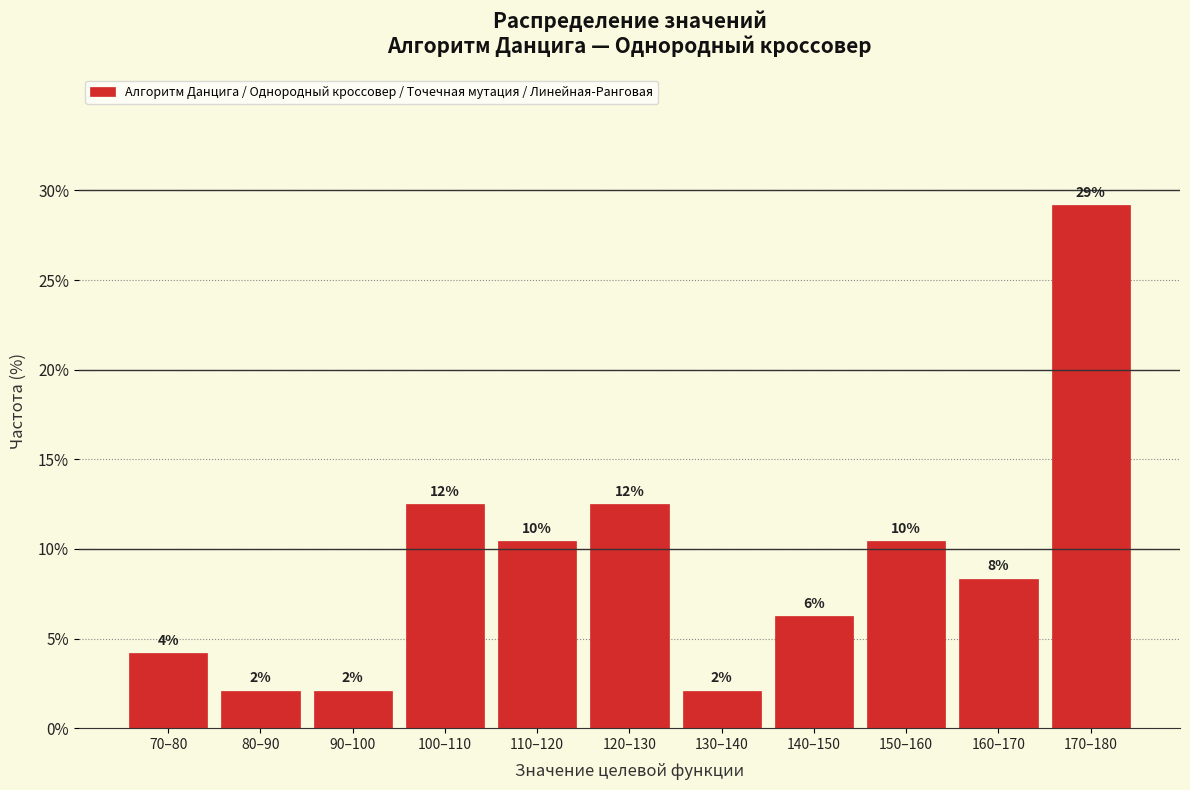

Does the chart contain any negative values?

No